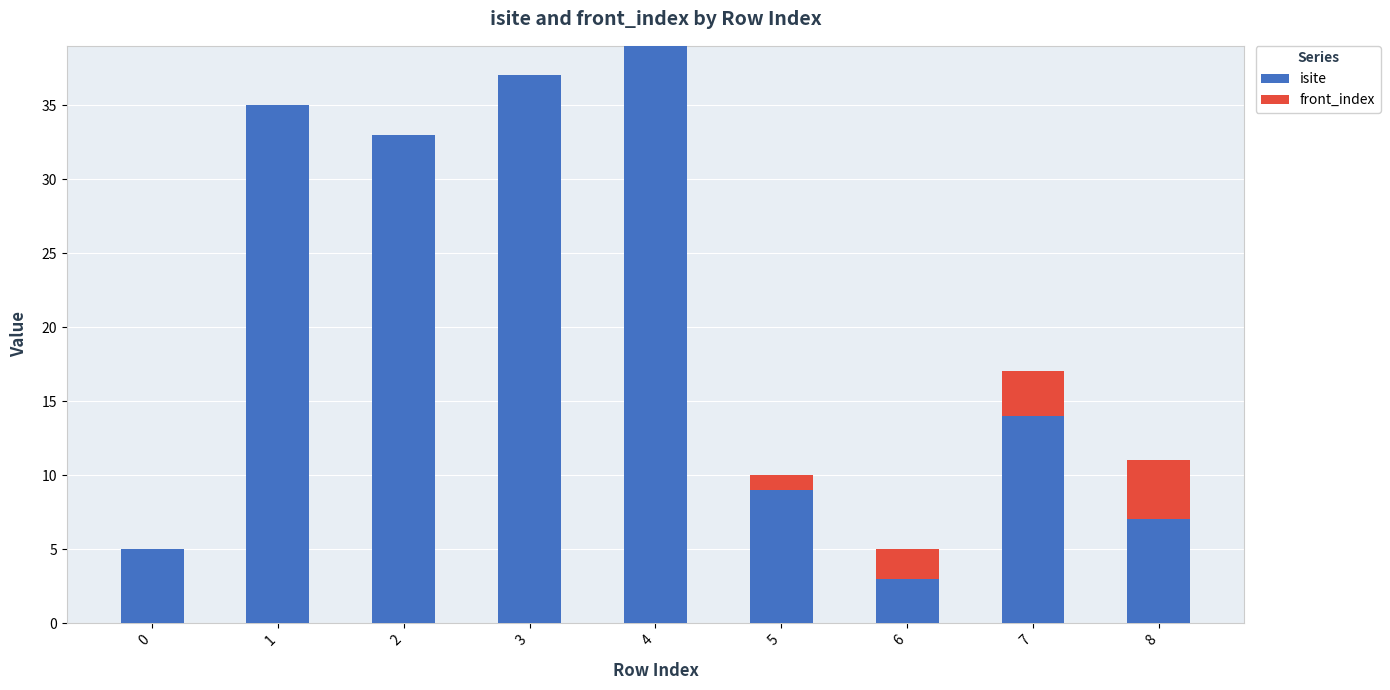

The value of isite at 6 is 3. True or false?

True